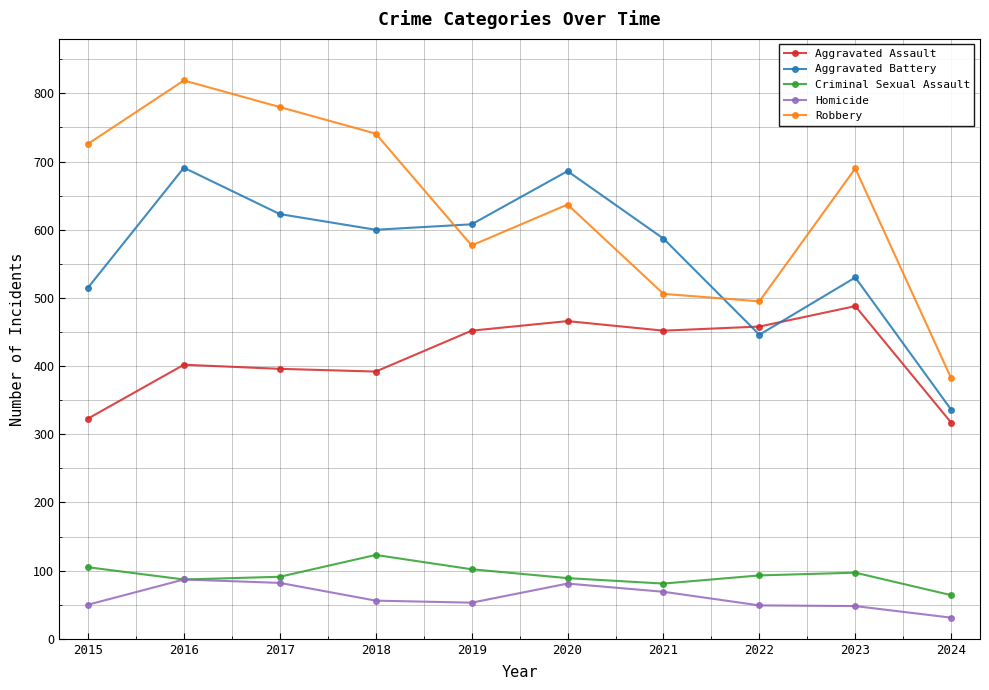

What is the value of the Criminal Sexual Assault point at the 4th from the left?

123